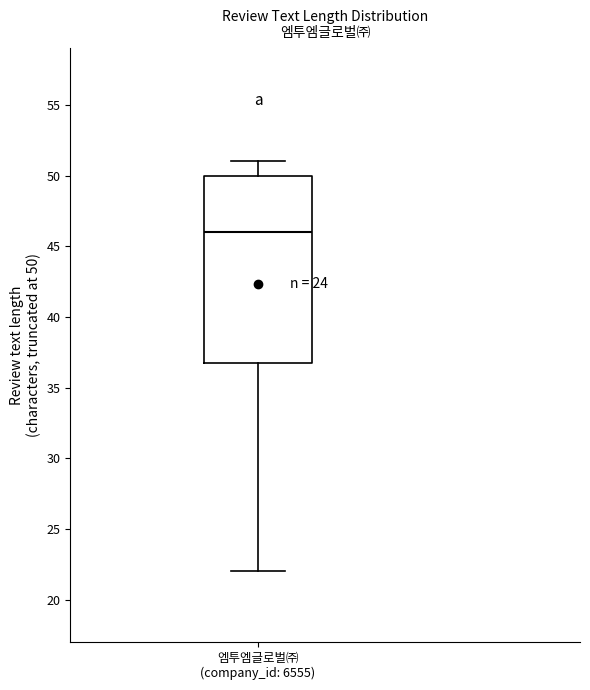

Transcribe this box plot: give where the median line is, the range the box spans, and where the two whiskers end, as read against the y-axis. The values are not printed on the chart, so give them approximately, as read against the axis.

median 46, box 37 to 50, whiskers 22 to 51